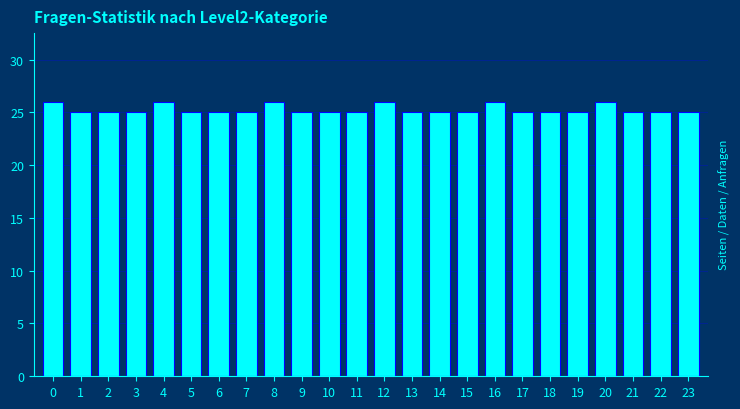

Reading right to left, extract all data points from this chart.

23=25	22=25	21=25	20=26	19=25	18=25	17=25	16=26	15=25	14=25	13=25	12=26	11=25	10=25	9=25	8=26	7=25	6=25	5=25	4=26	3=25	2=25	1=25	0=26